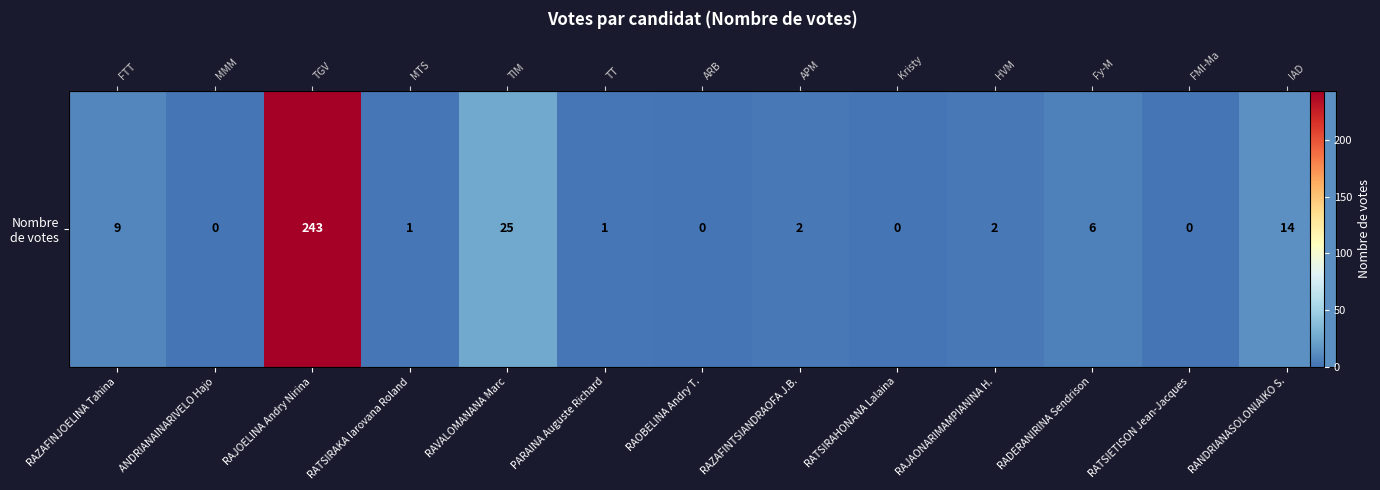

At which category does the chart reach its minimum across all series?

ANDRIANAINARIVELO Hajo